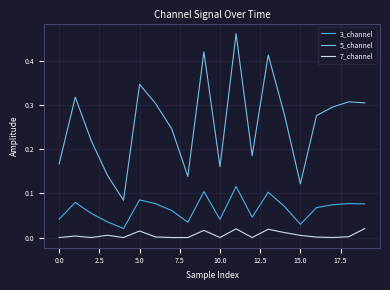

Which series has the largest total across all categories?

5_channel